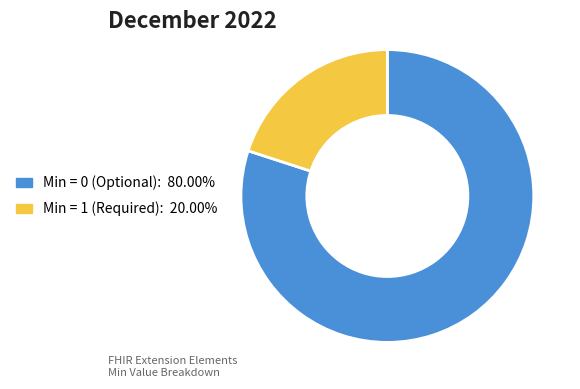

Count the number of slices in the pie.

2